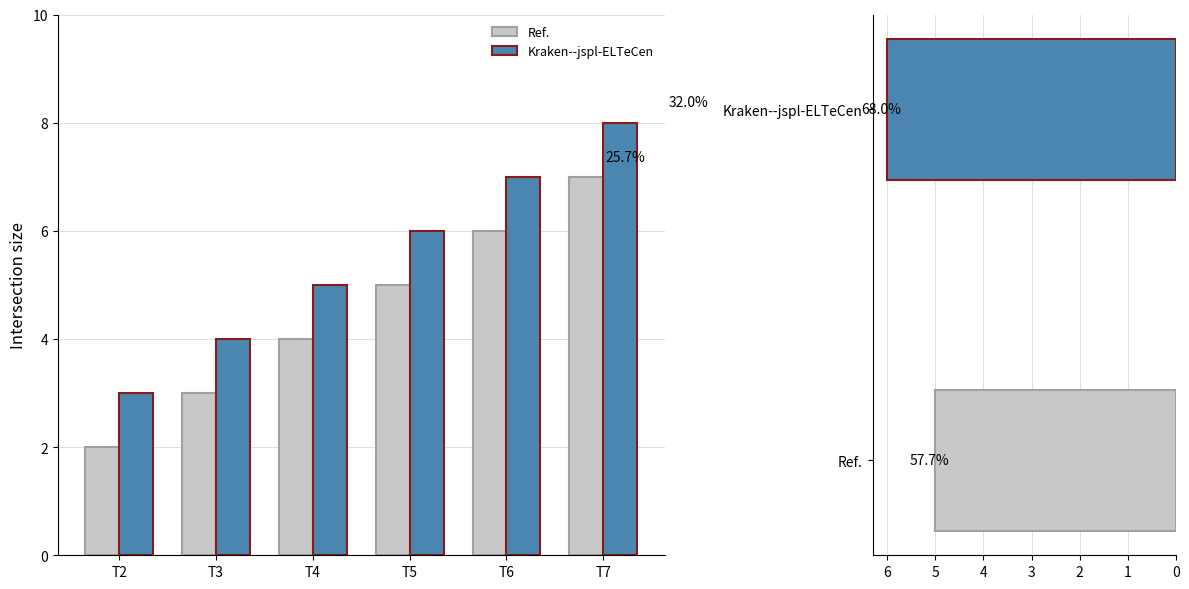

Is it true that Ref. equals 7 at T5?

False